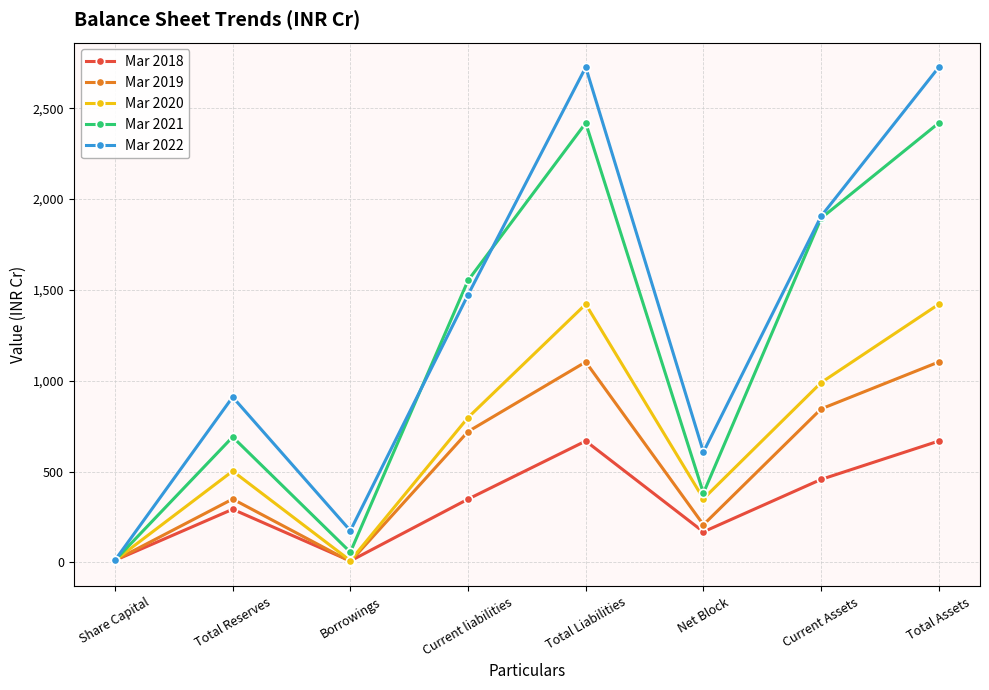

The value of Mar 2019 at Current liabilities is 995.0. True or false?

False